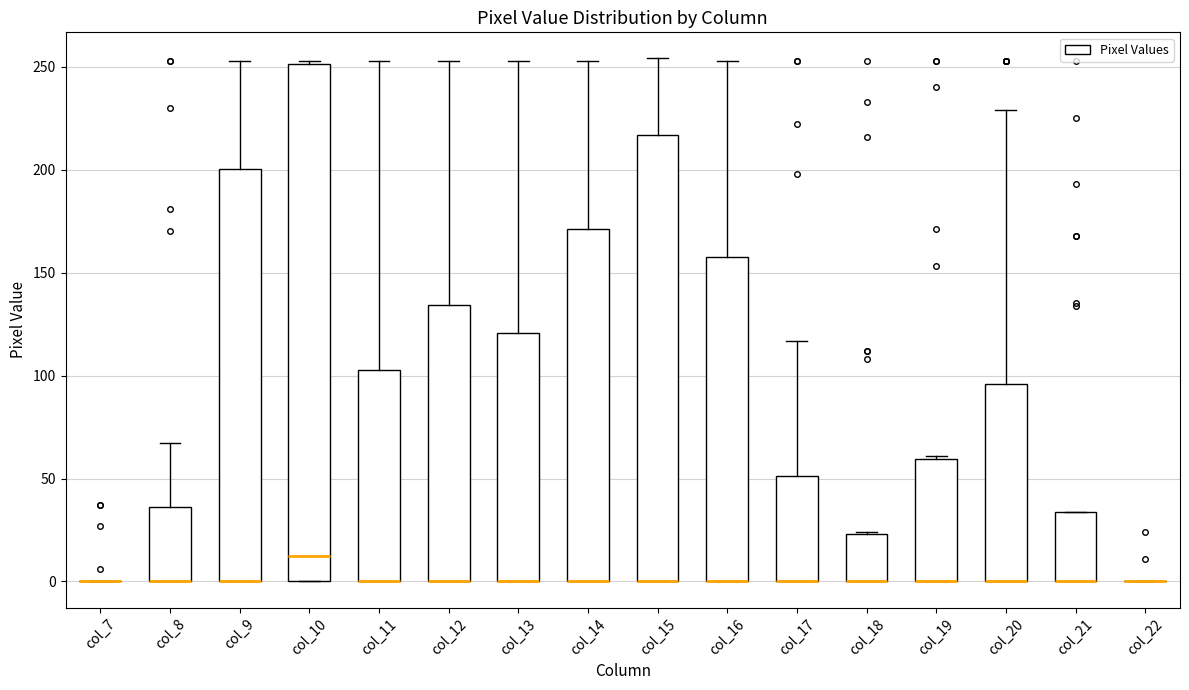

Comparing the boxes themselves (not the whiskers), which one is the tallest?

col_10